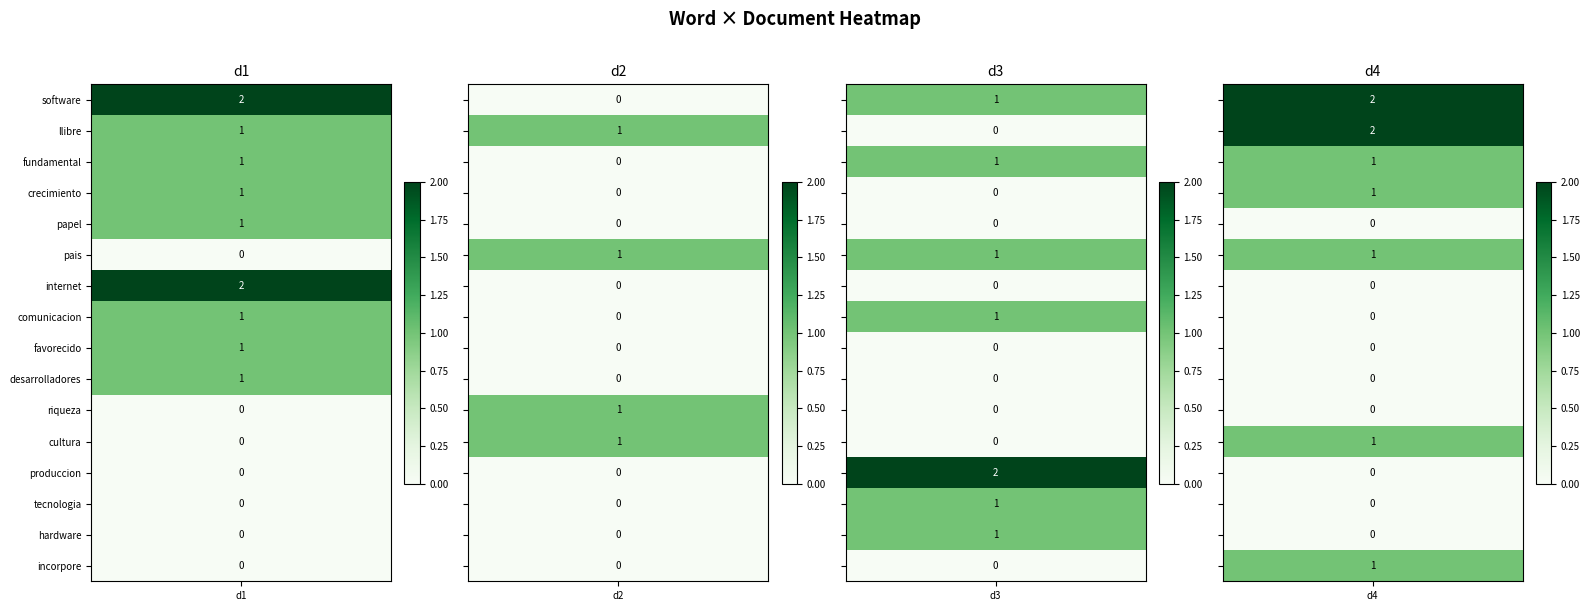

Rank the series at 0 from highest to lowest value.

software, internet, llibre, fundamental, crecimiento, papel, comunicacion, favorecido, desarrolladores, pais, riqueza, cultura, produccion, tecnologia, hardware, incorpore